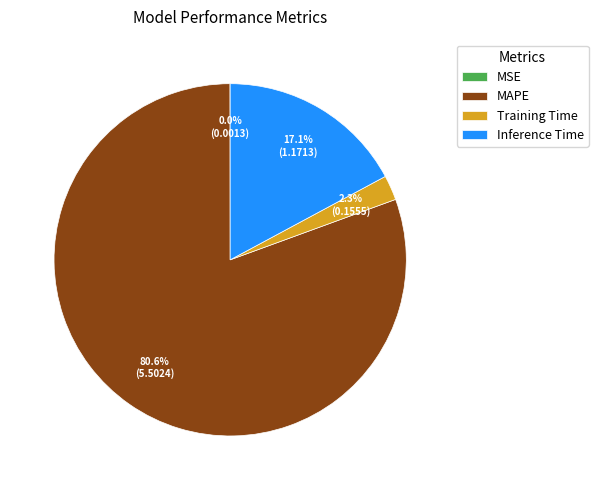

To the nearest percent, what is the difference between the largest and smallest slice percentages?

81%